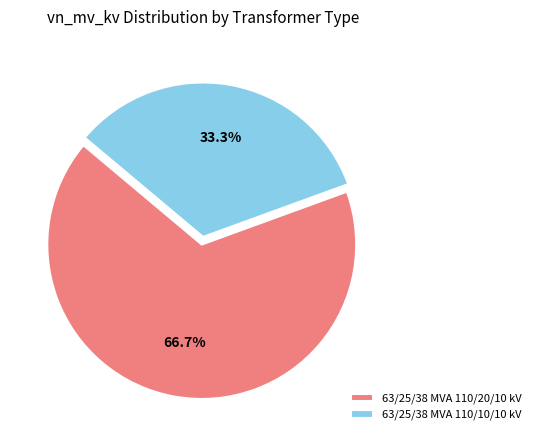

Is 63/25/38 MVA 110/20/10 kV the majority of the pie?

Yes